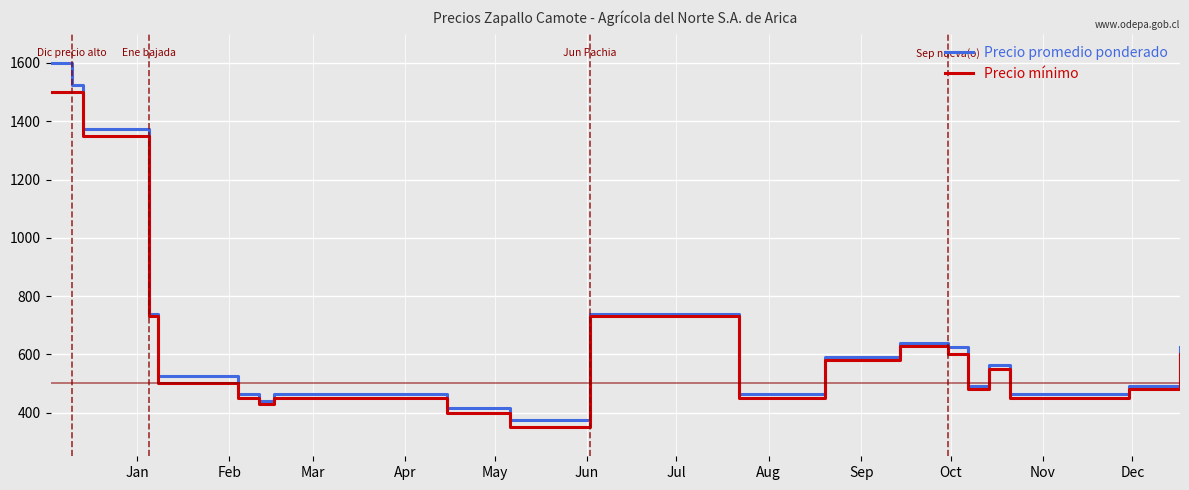

What is the maximum value for Precio promedio ponderado?

1600